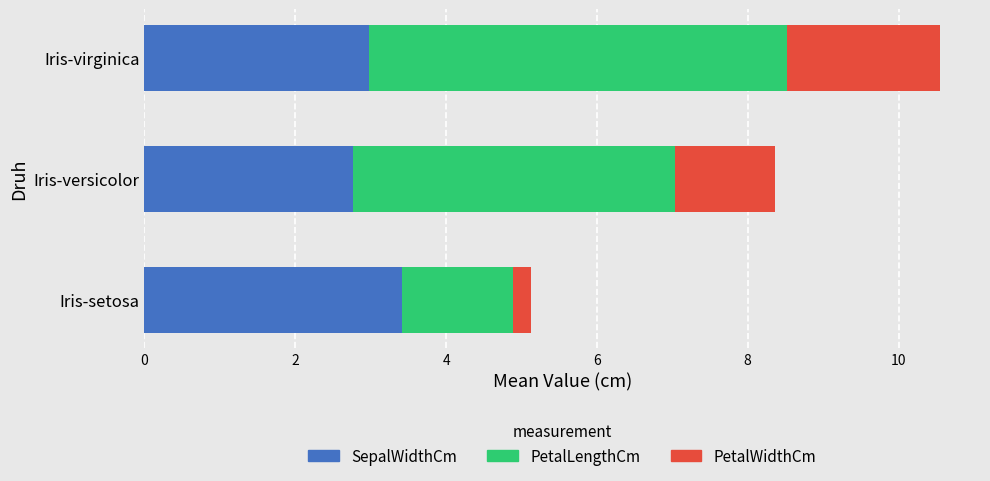

The SepalWidthCm series shows 3.4 at Iris-setosa. True or false?

True